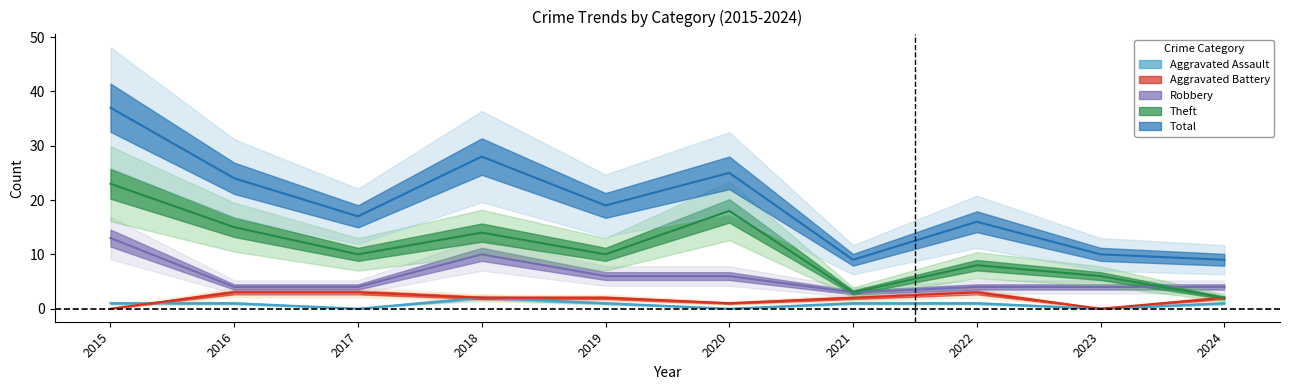

What is the average value of the Aggravated Assault series?

1